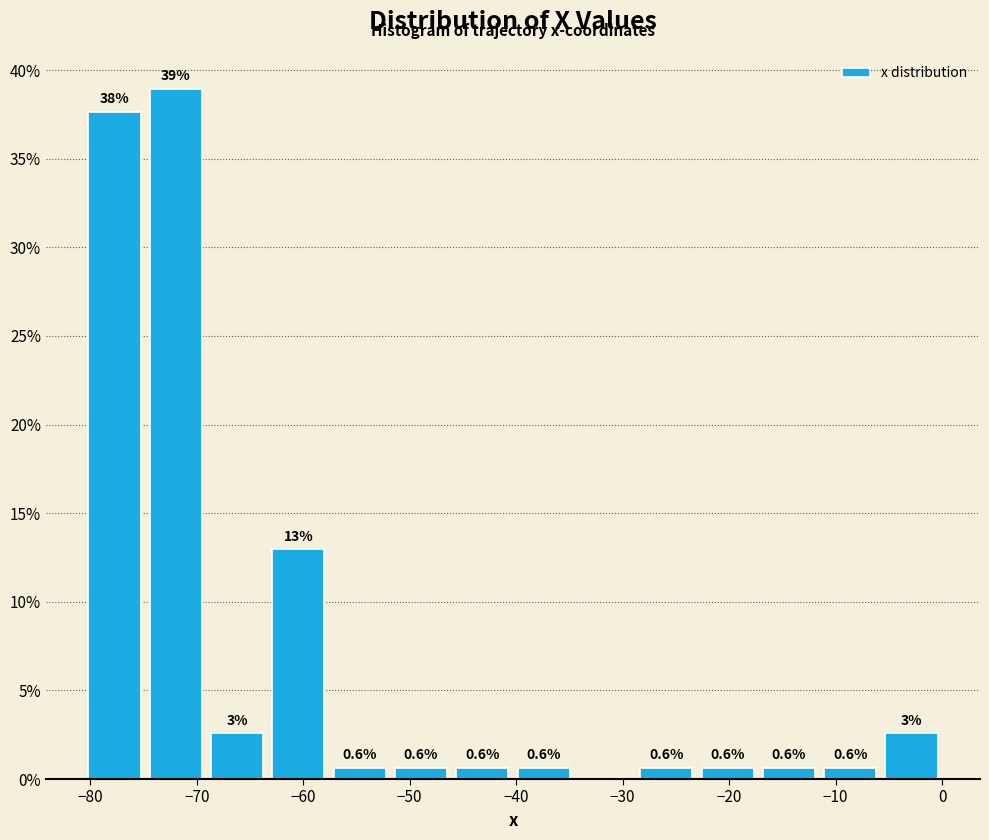

Which range on the x-axis has the tallest bar?

-75 to -69